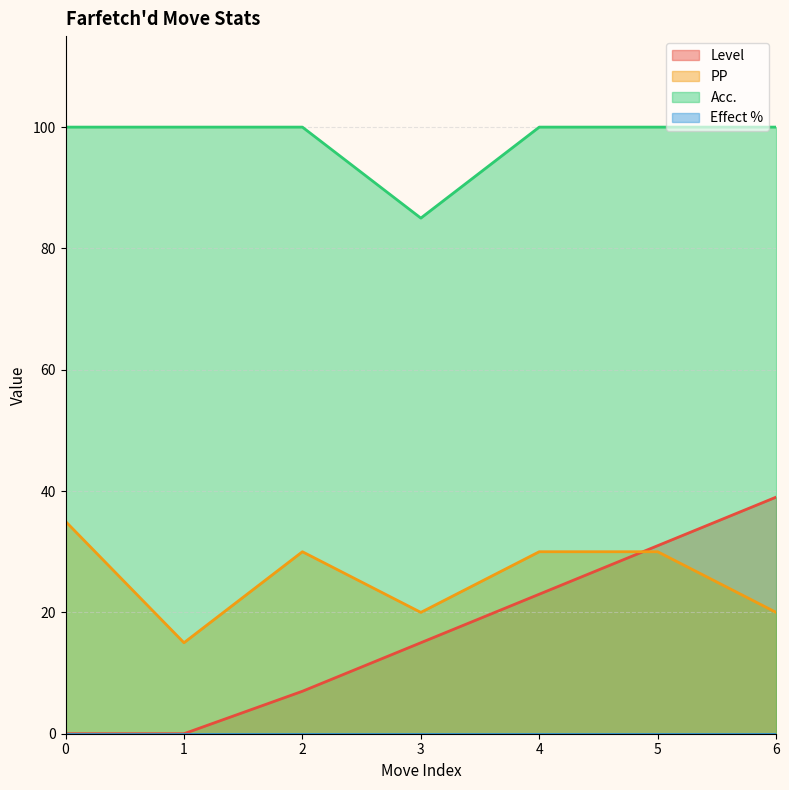

What value does the Level series have at 4?

23